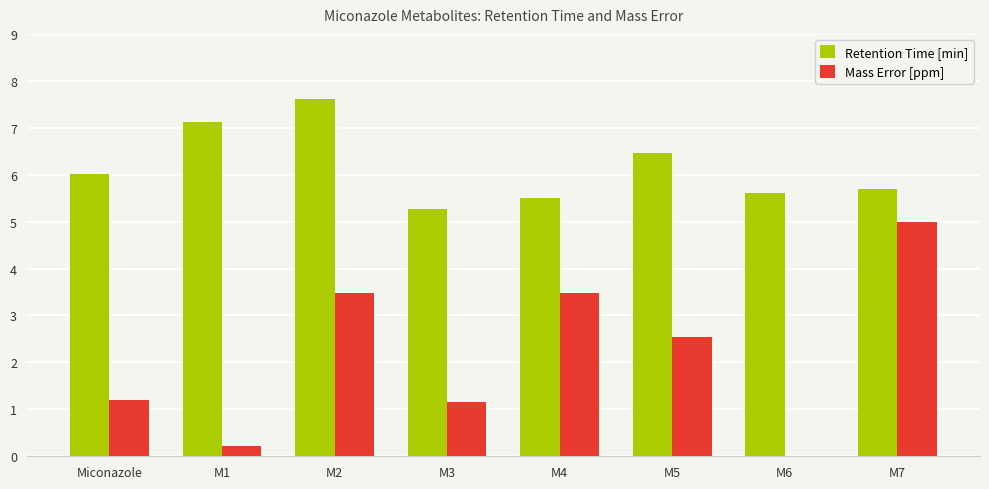

Count the number of data series in this chart.

2